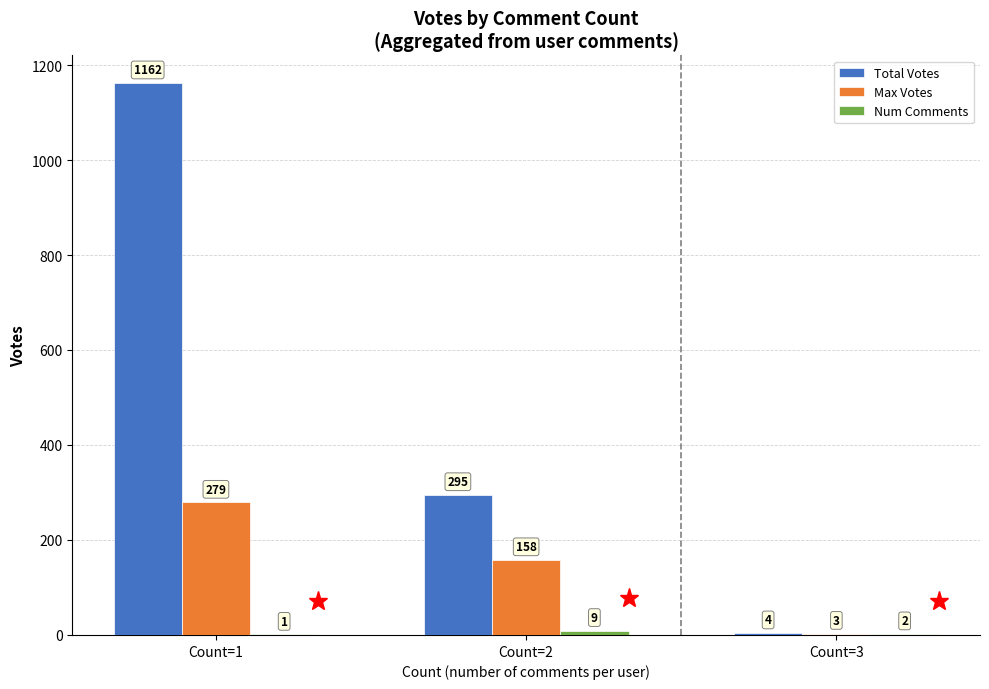

At which label does Max Votes first exceed 158?

Count=1